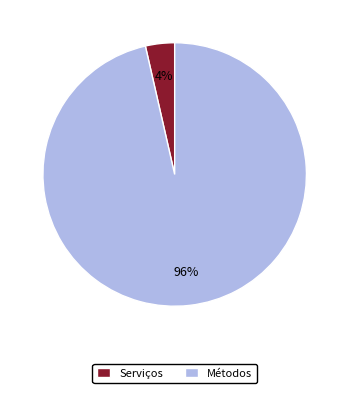

Count the number of slices in the pie.

2